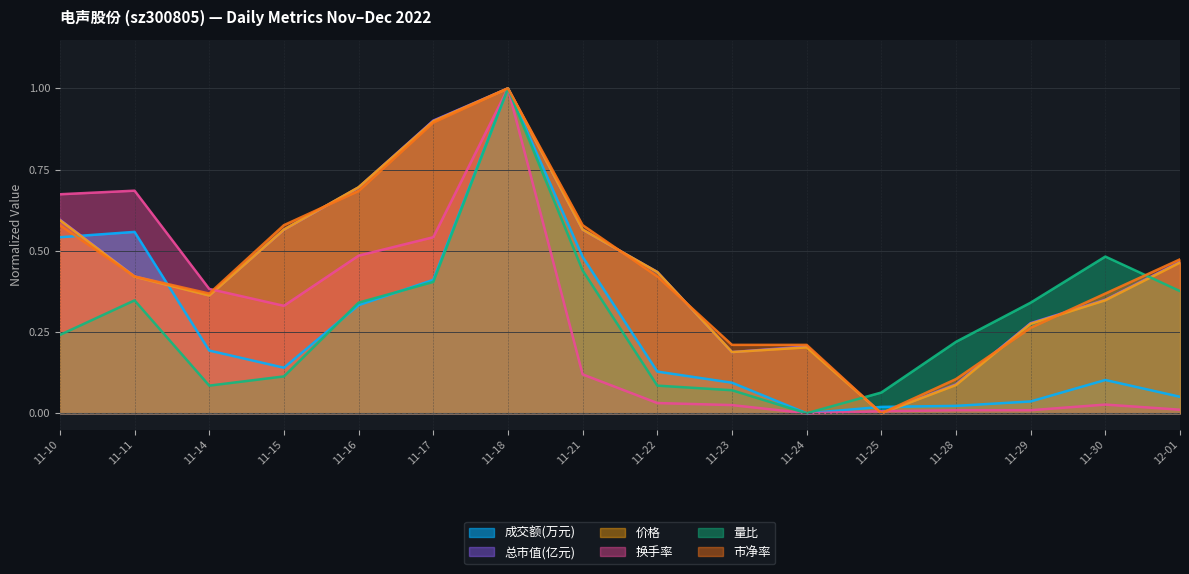

What is the total value across all series at 11-15?

2.3